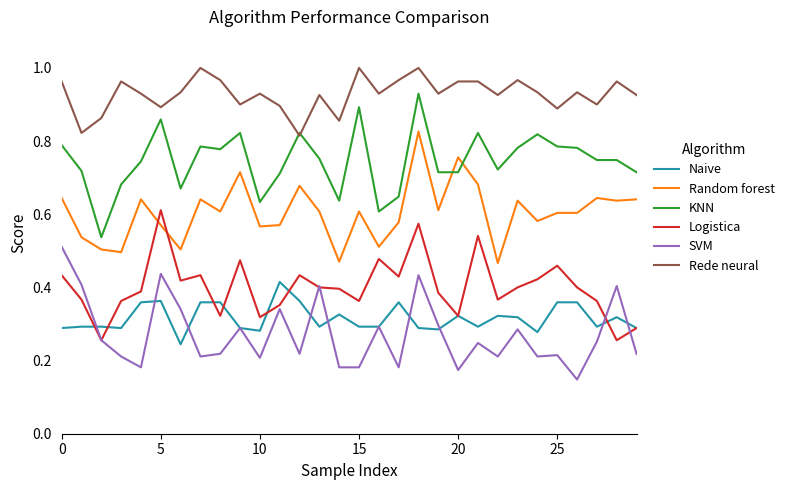

Rank the series by their maximum value, from lowest to highest.

Naive, SVM, Logistica, Random forest, KNN, Rede neural